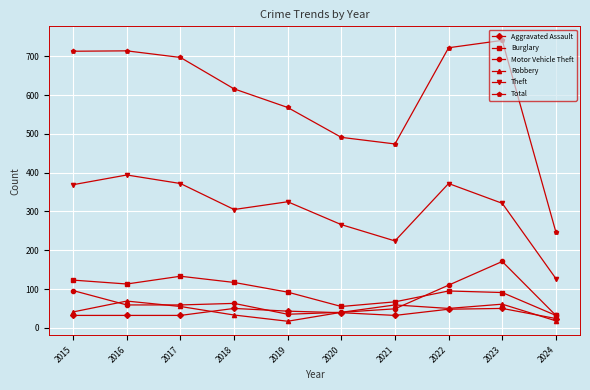

Where does the Motor Vehicle Theft series first go above 59?

2015